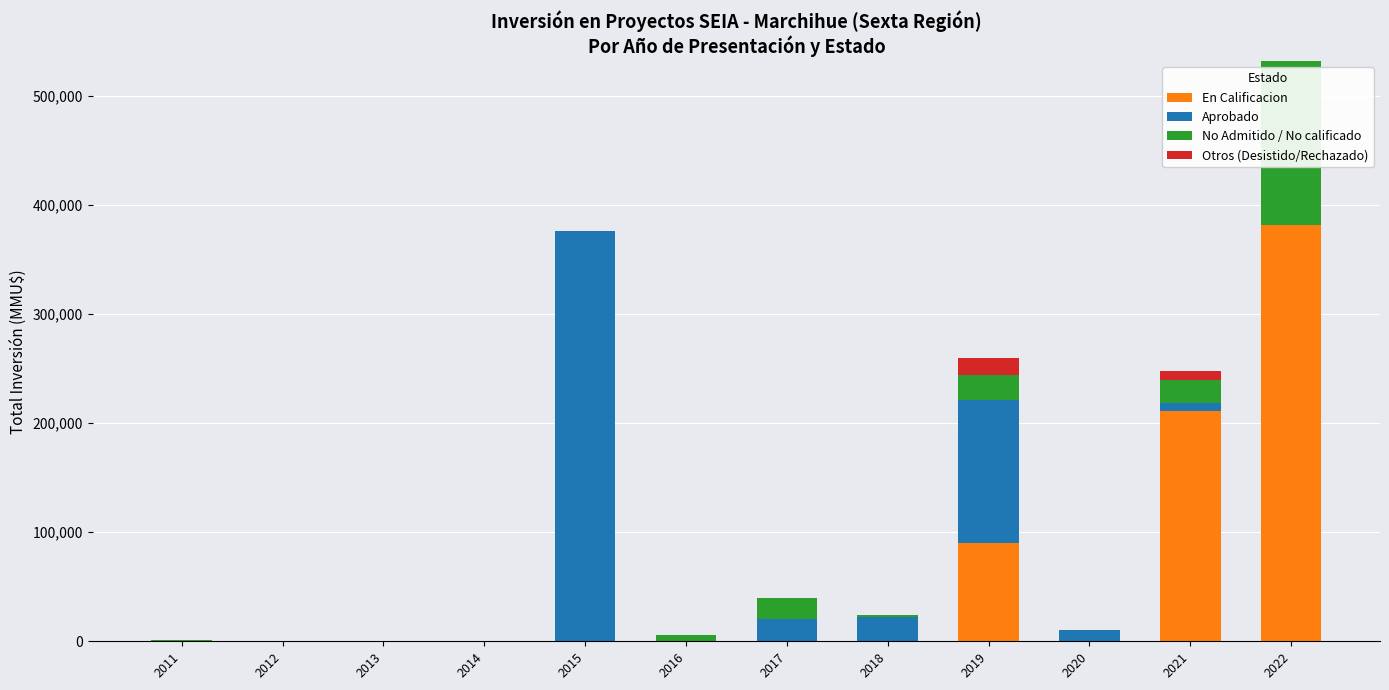

At which category is the sum across all series the highest?

2022